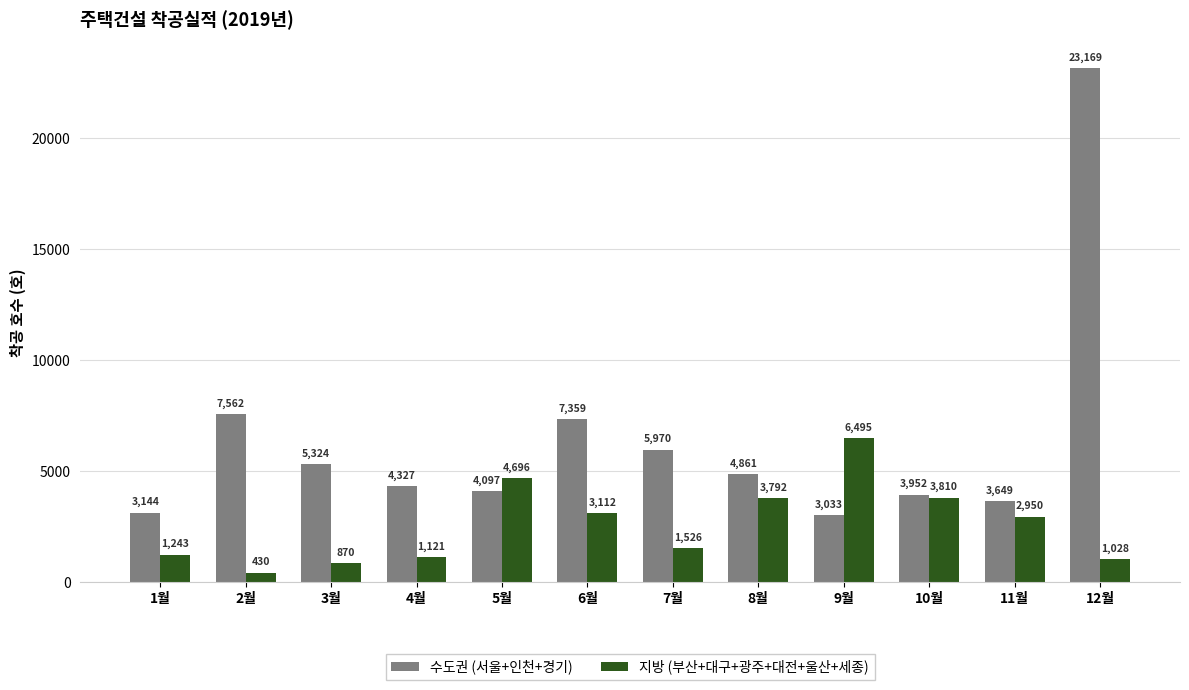

Rank the categories by 수도권 (서울+인천+경기) value from lowest to highest.

9월, 1월, 11월, 10월, 5월, 4월, 8월, 3월, 7월, 6월, 2월, 12월